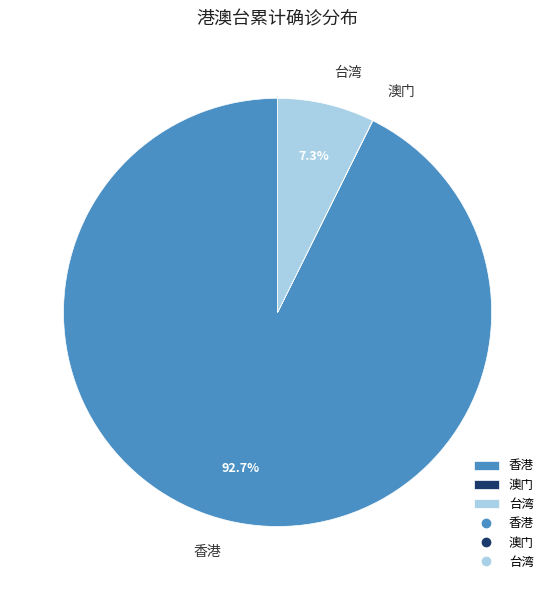

Is there any slice that represents more than half of the pie?

Yes